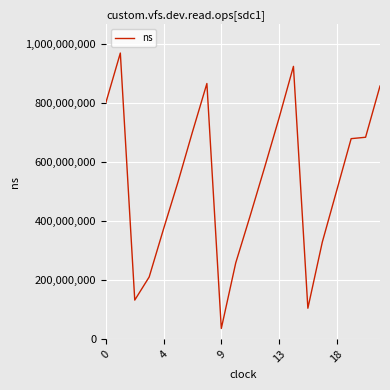

Does the chart have visible grid lines?

Yes